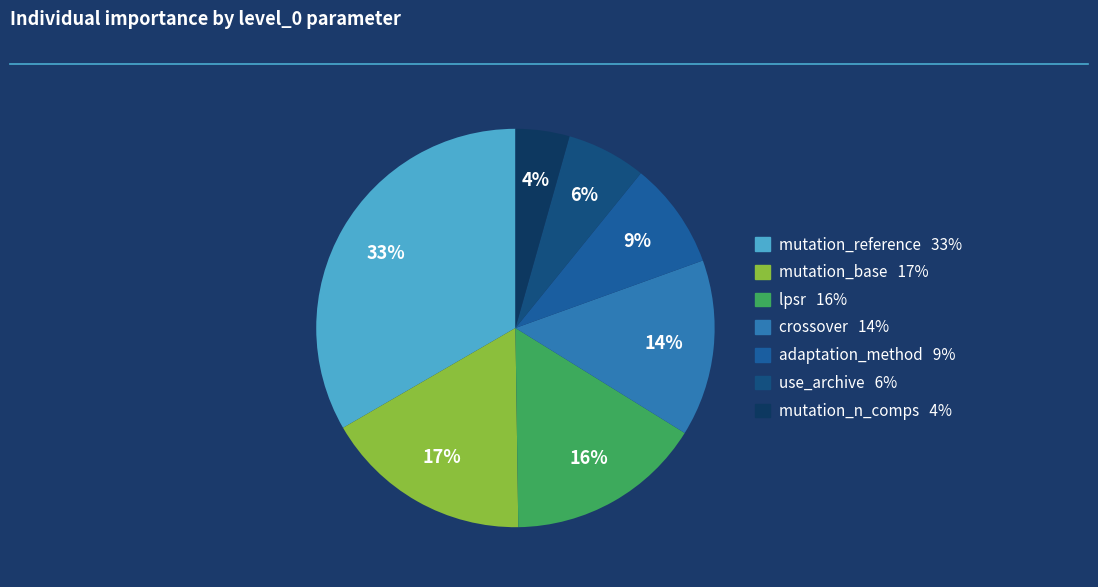

Count the number of slices in the pie.

7